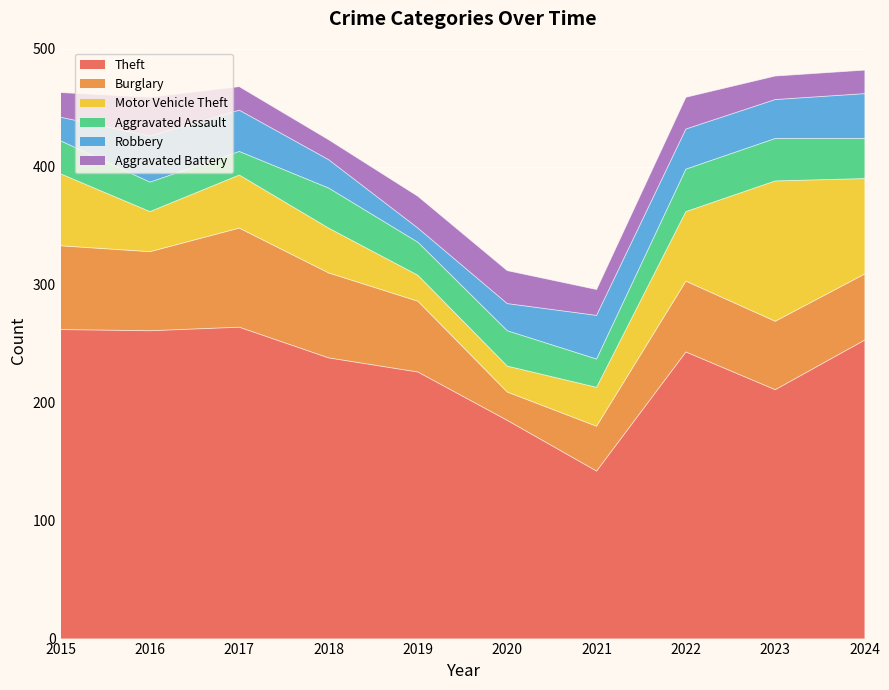

The Aggravated Assault series shows 17 at 2020. True or false?

False